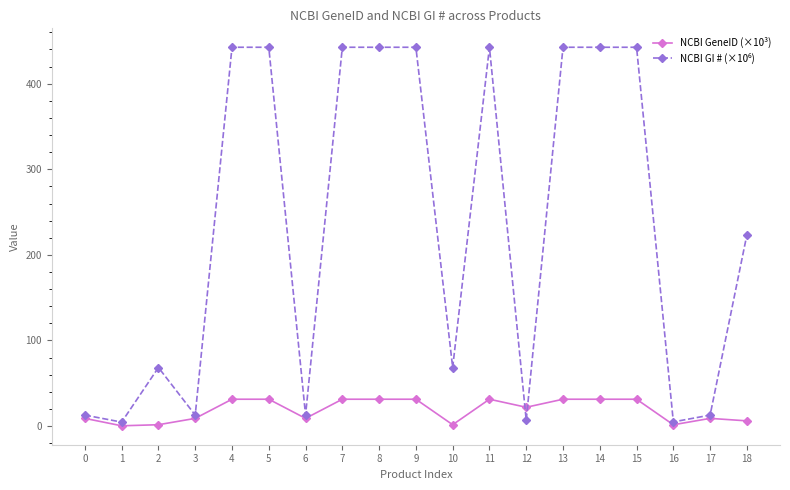

True or false: NCBI GeneID (×10³) has a value of 6.0 at 18.

True